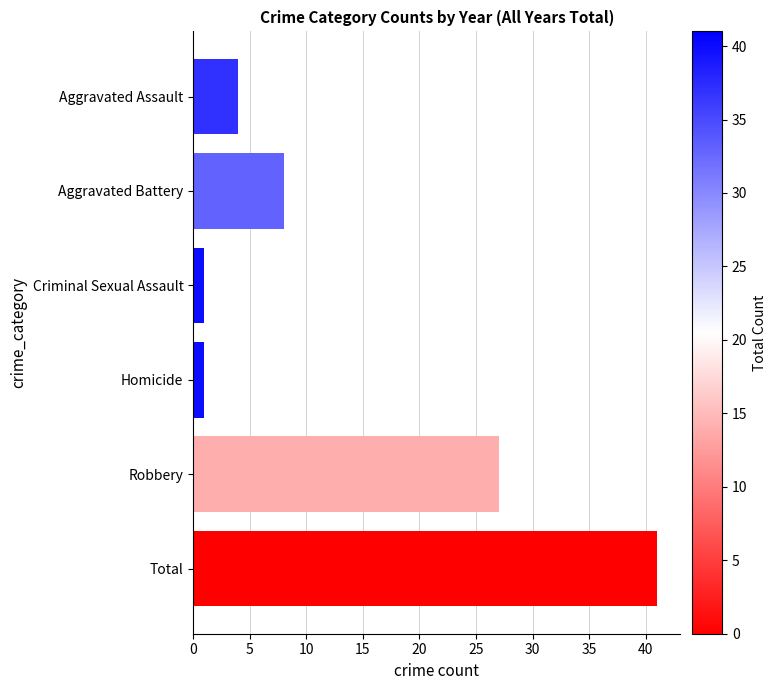

Between Robbery and Homicide, which is larger?

Robbery